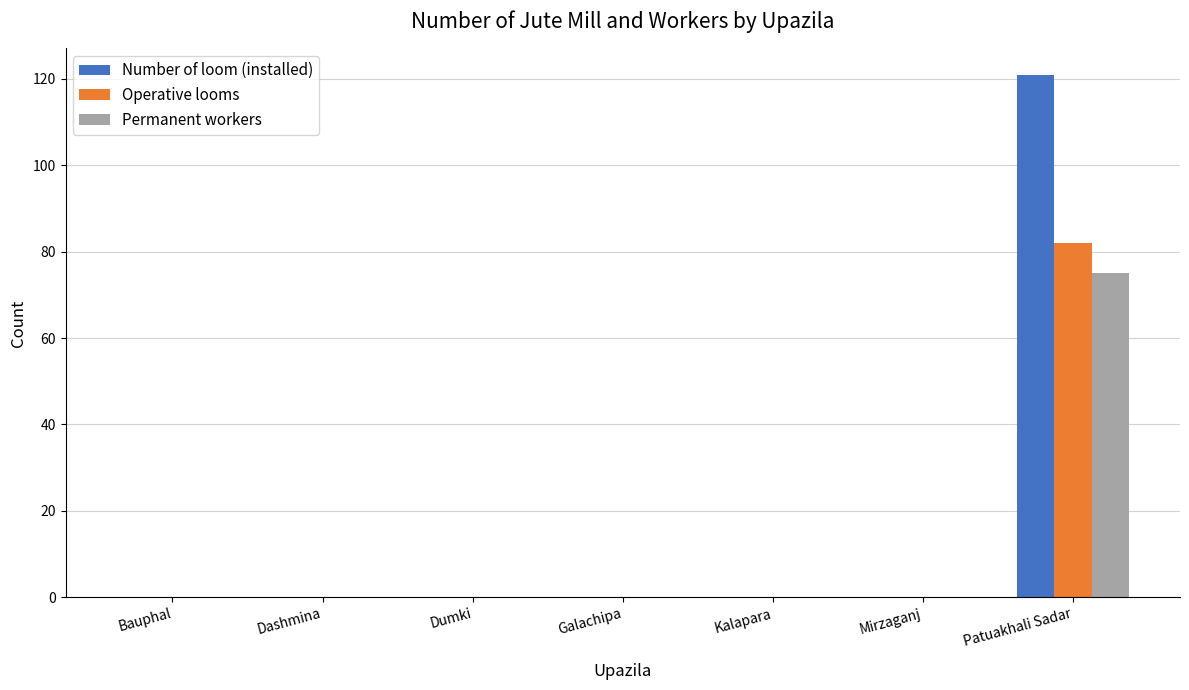

What is the sum of the Number of loom (installed) values at Dumki and Patuakhali Sadar?

121